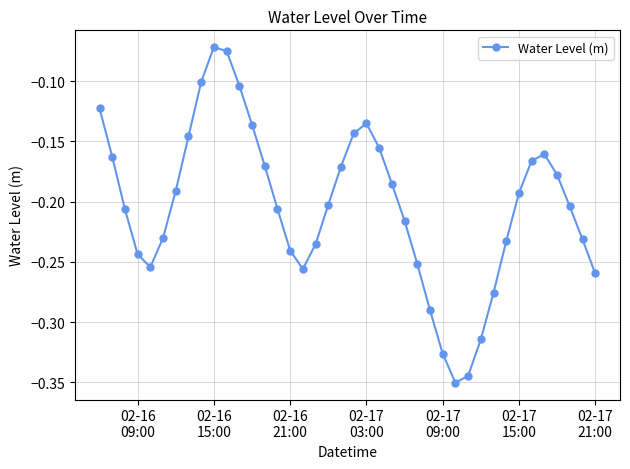

What is the difference between the maximum and minimum values?

0.3